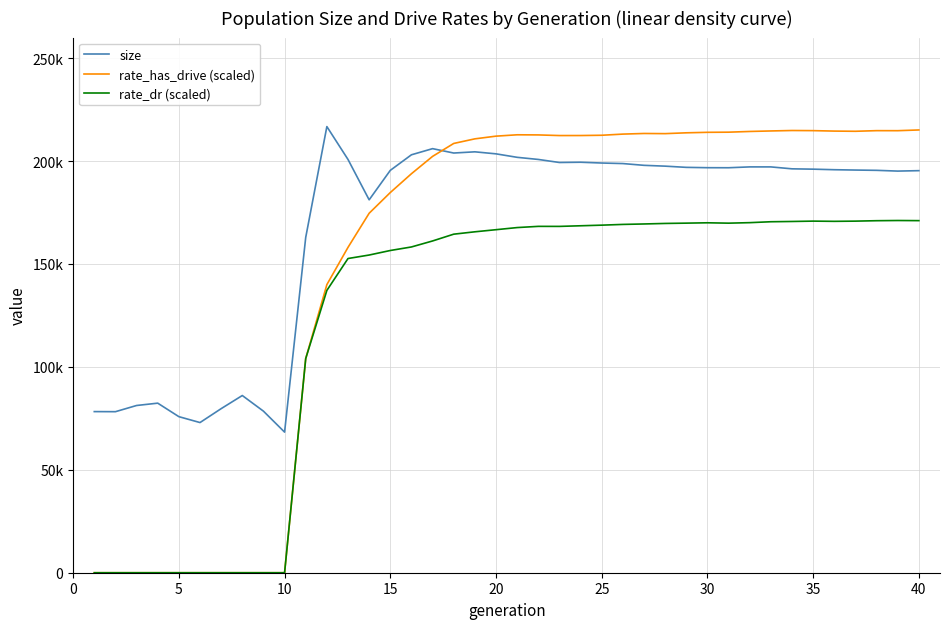

What is the value of the rate_dr (scaled) point at the 23rd from the left?

168261.0